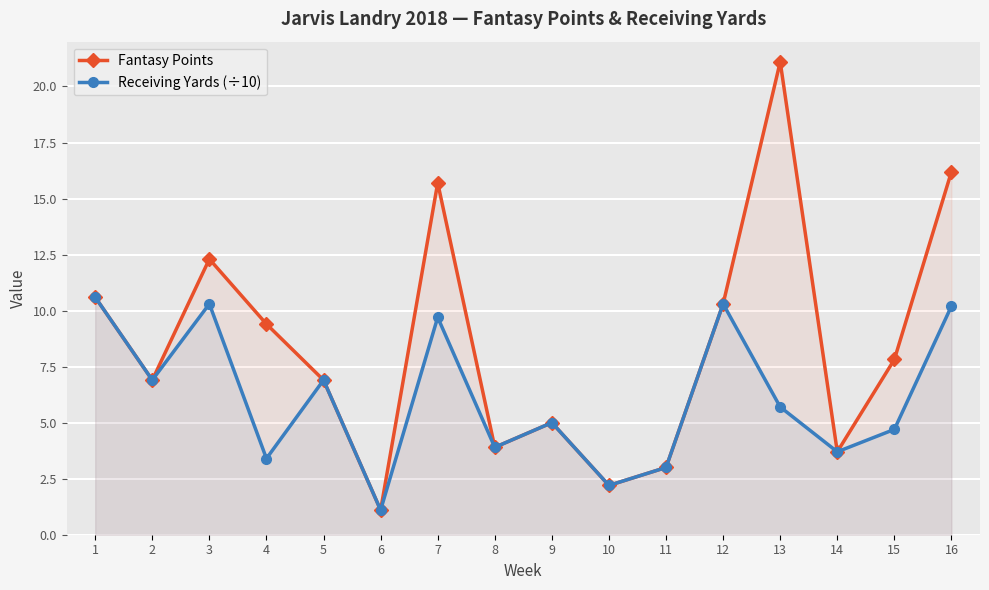

Which category has the highest value across all series?

13